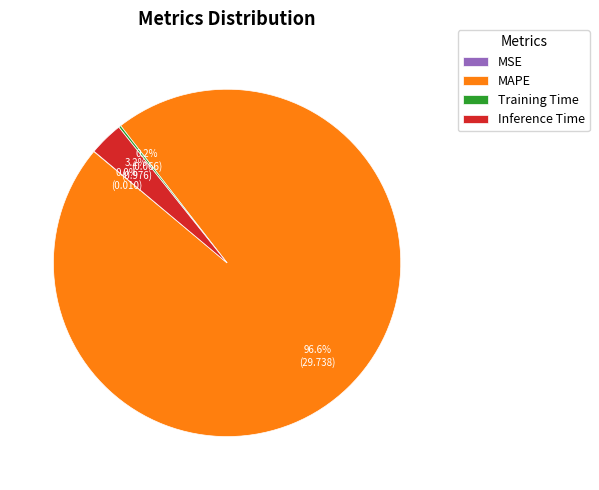

What is the total percentage of MAPE and Inference Time?

99.8%